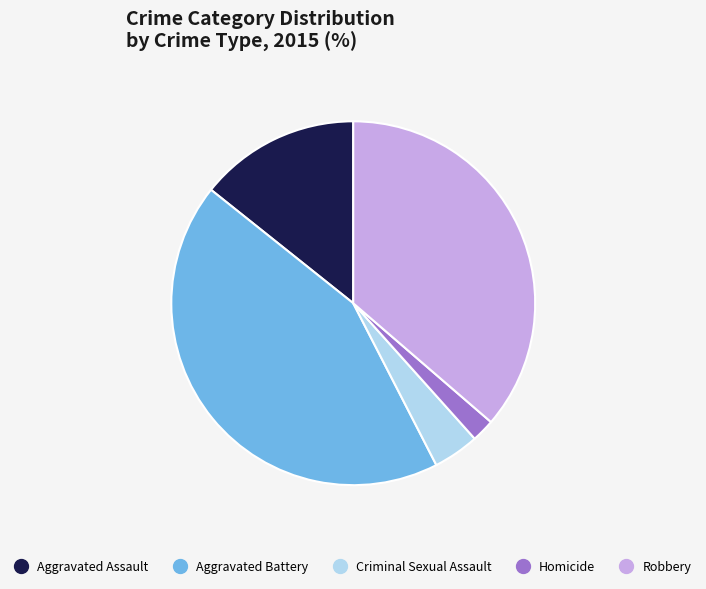

What is the smallest slice in the pie chart?

Homicide